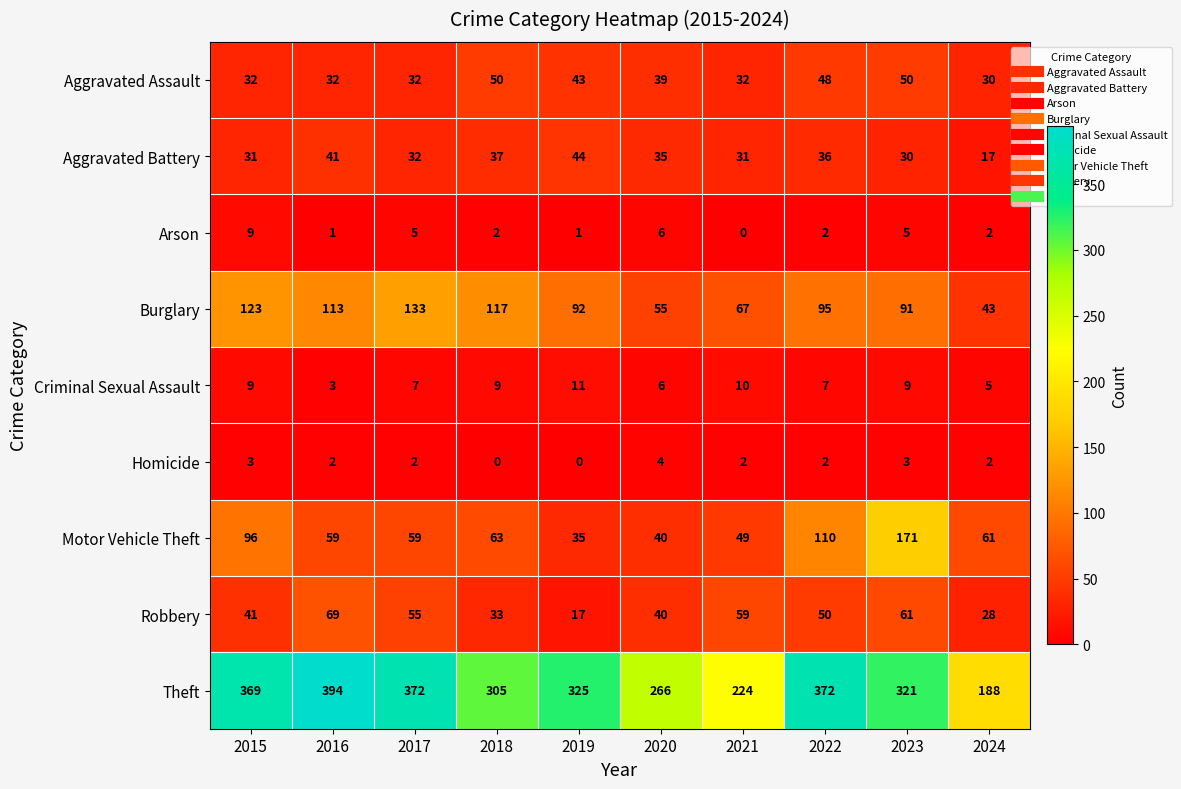

How many positive values does the Homicide series have?

8